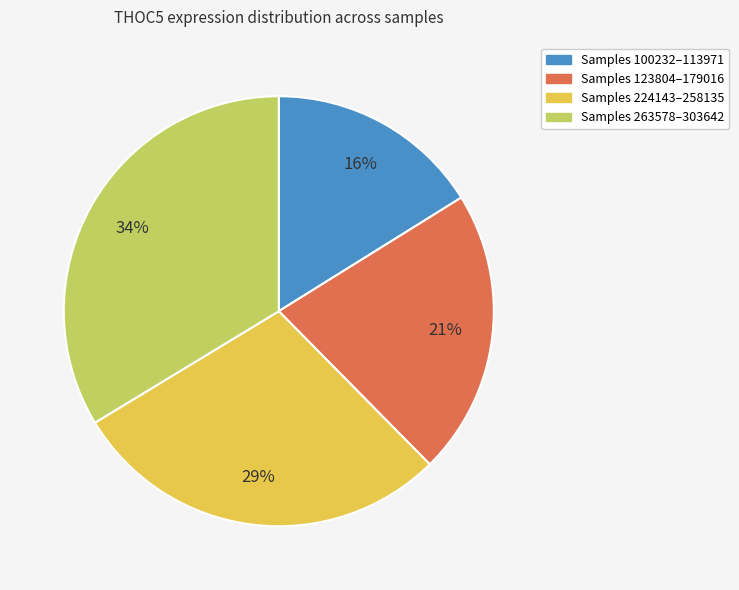

Is there a majority slice in this chart?

No